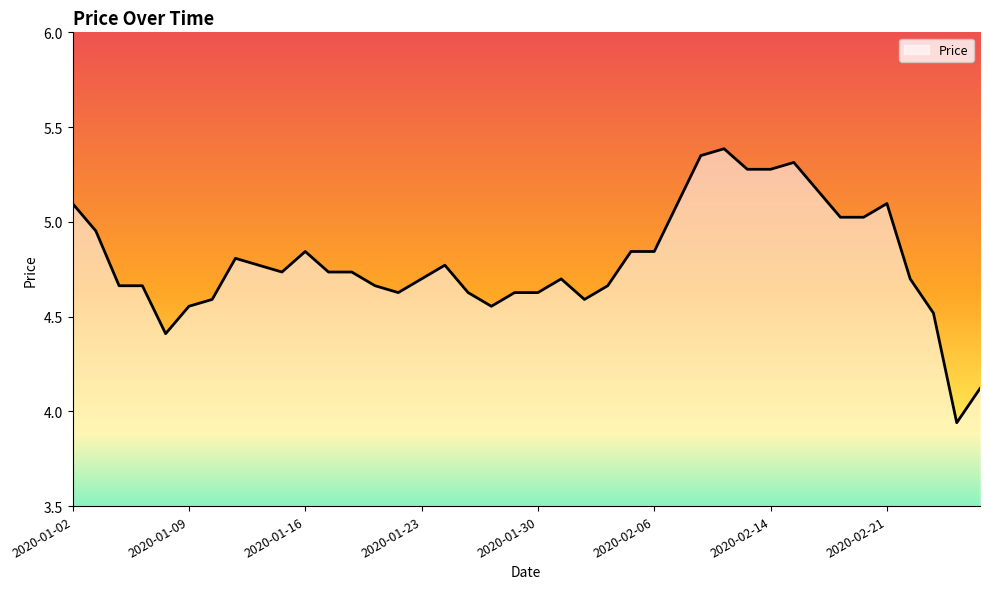

What is the maximum value shown in the chart?

5.4